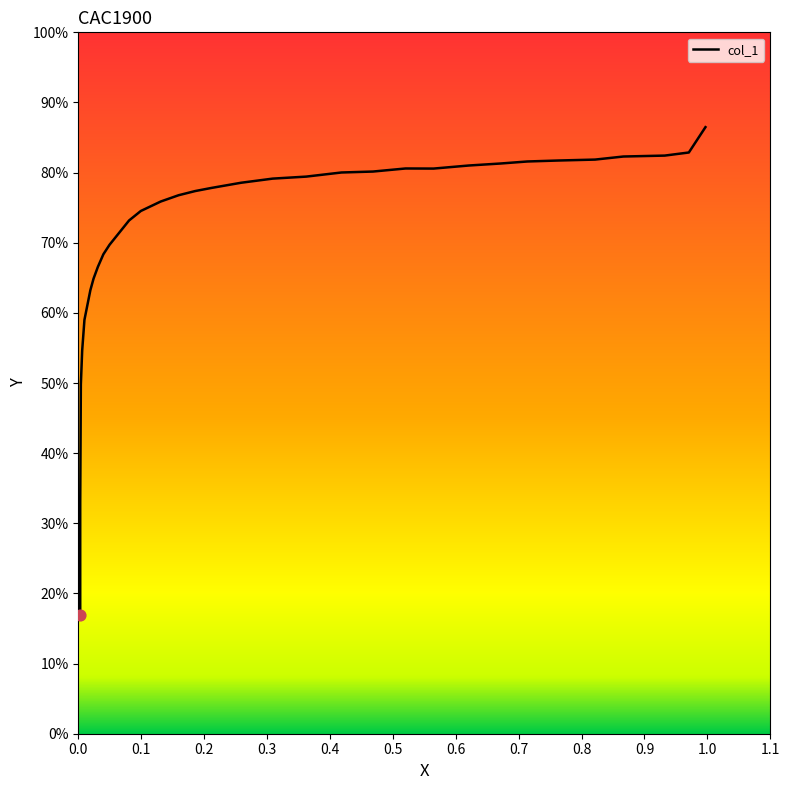

Approximately how many times larger is the value at 0.0311 compared to 0.2117?

0.9